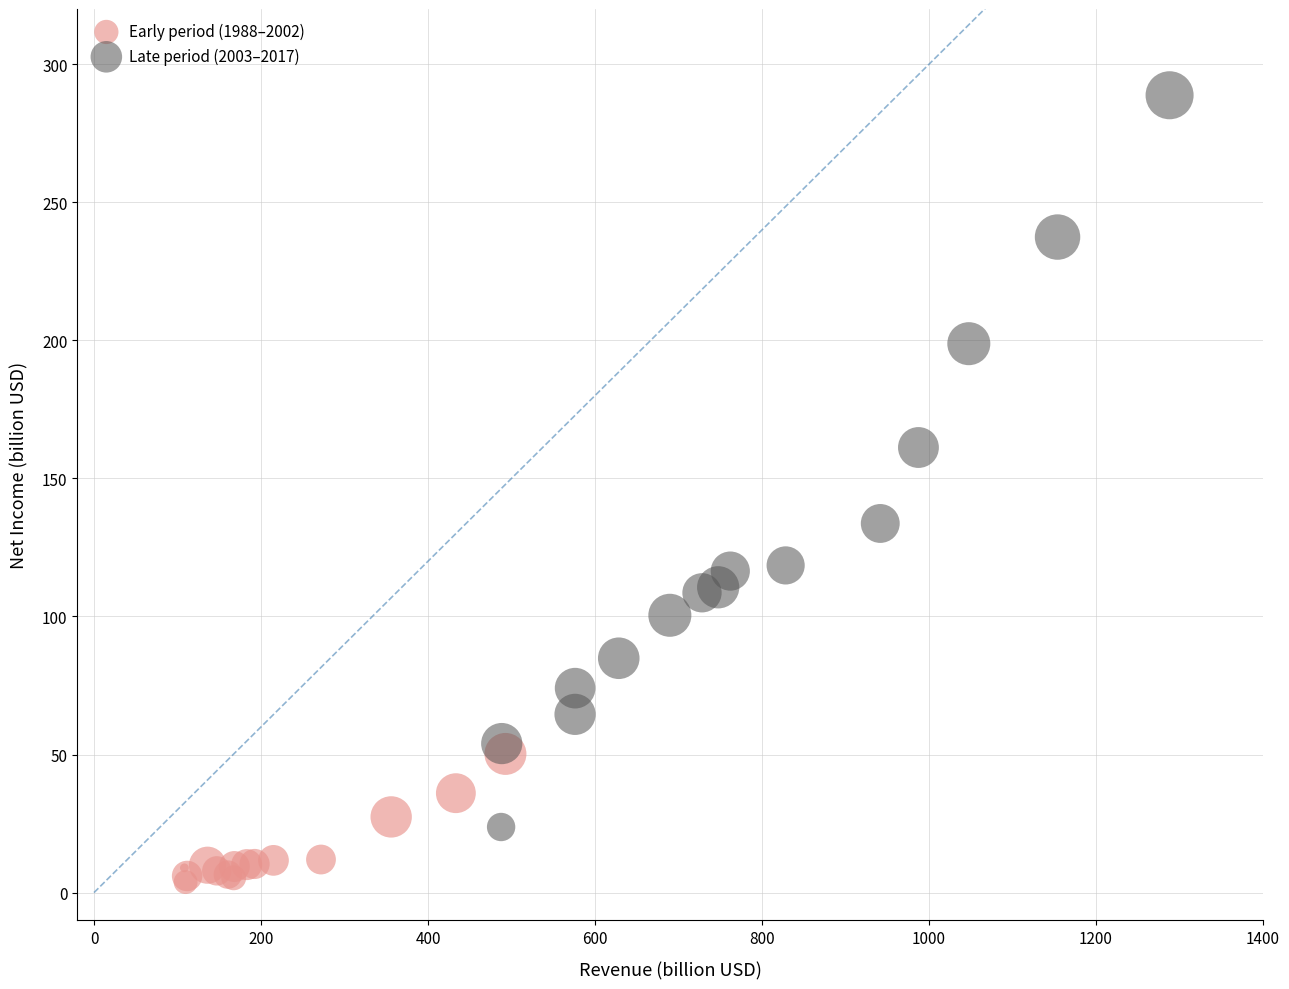

Which series reaches the minimum Y coordinate?

Early period (1988–2002)